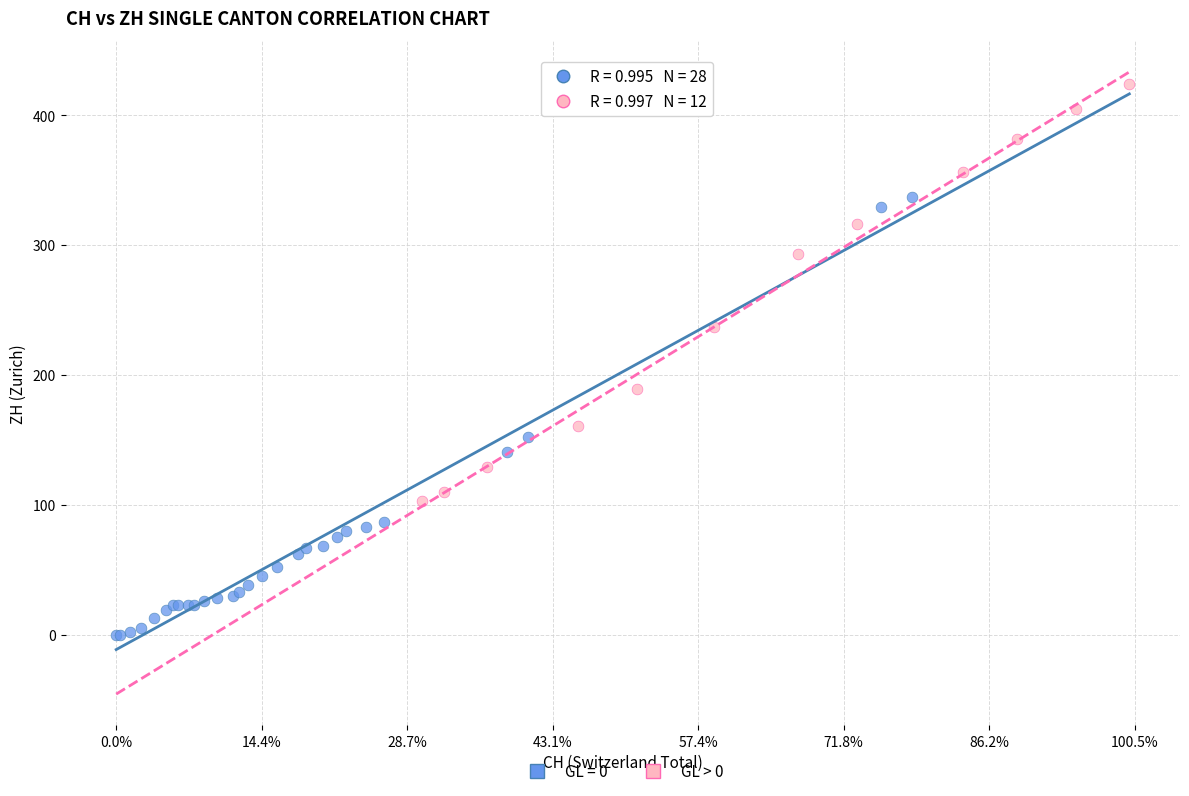

Which series reaches the minimum Y coordinate?

GL = 0